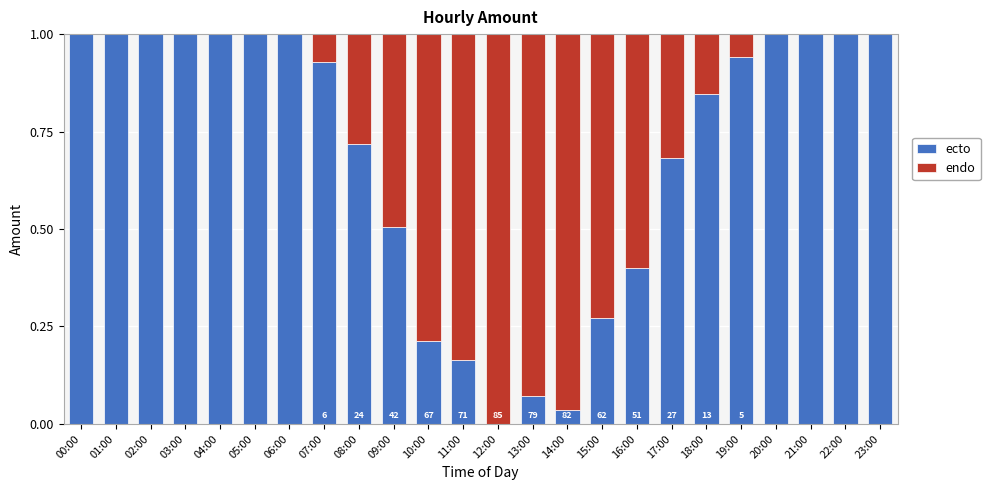

The value of ecto at 00:00 is 0.4. True or false?

False